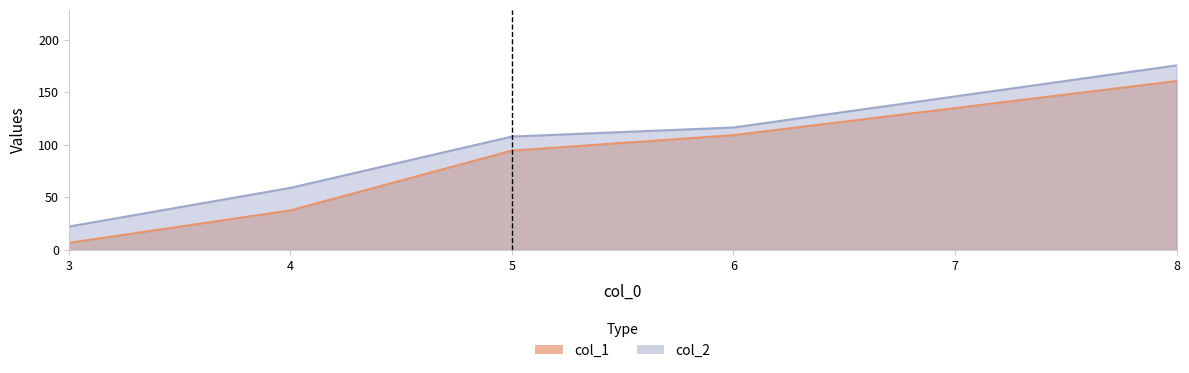

What is the spread (max minus min) of values at 6?

7.3